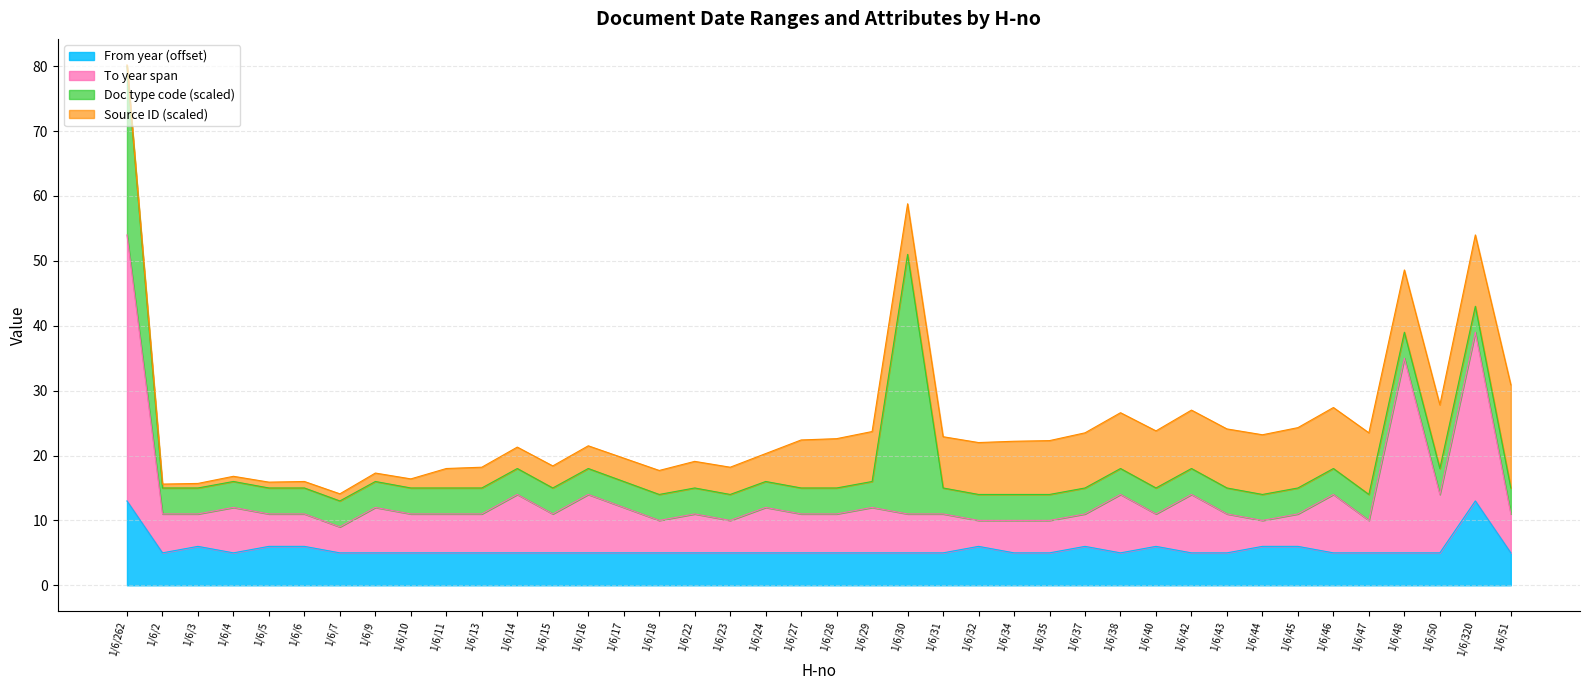

What is the lowest value of the From year (offset) series?

5.0